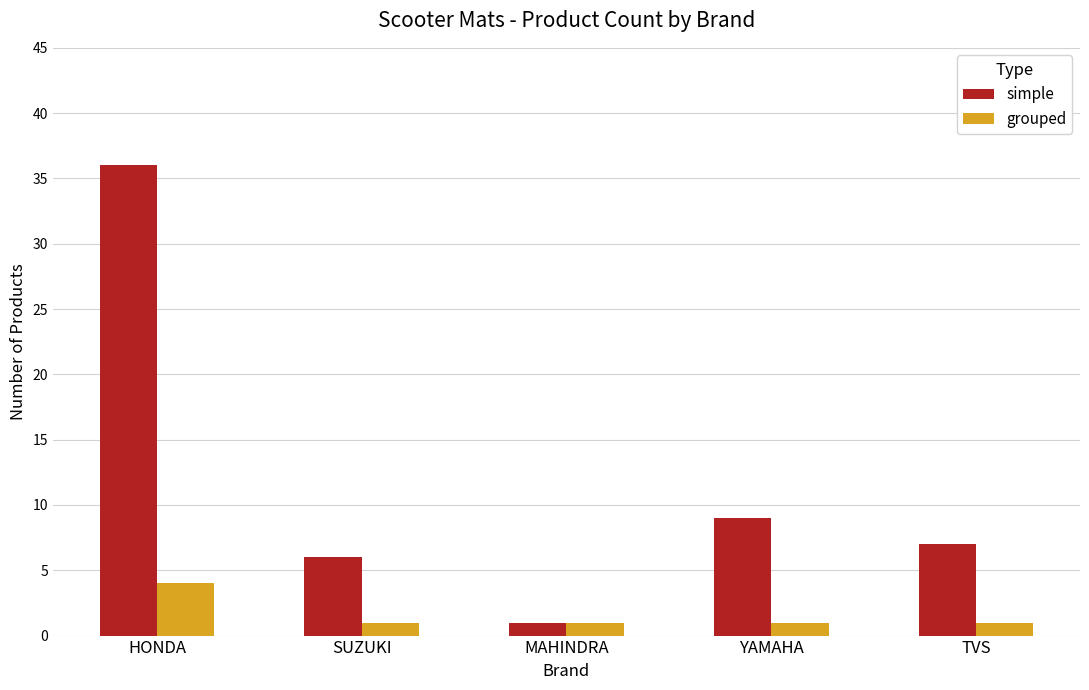

Reading right to left, what are all the values shown in this chart?

simple: 7	9	1	6	36
grouped: 1	1	1	1	4